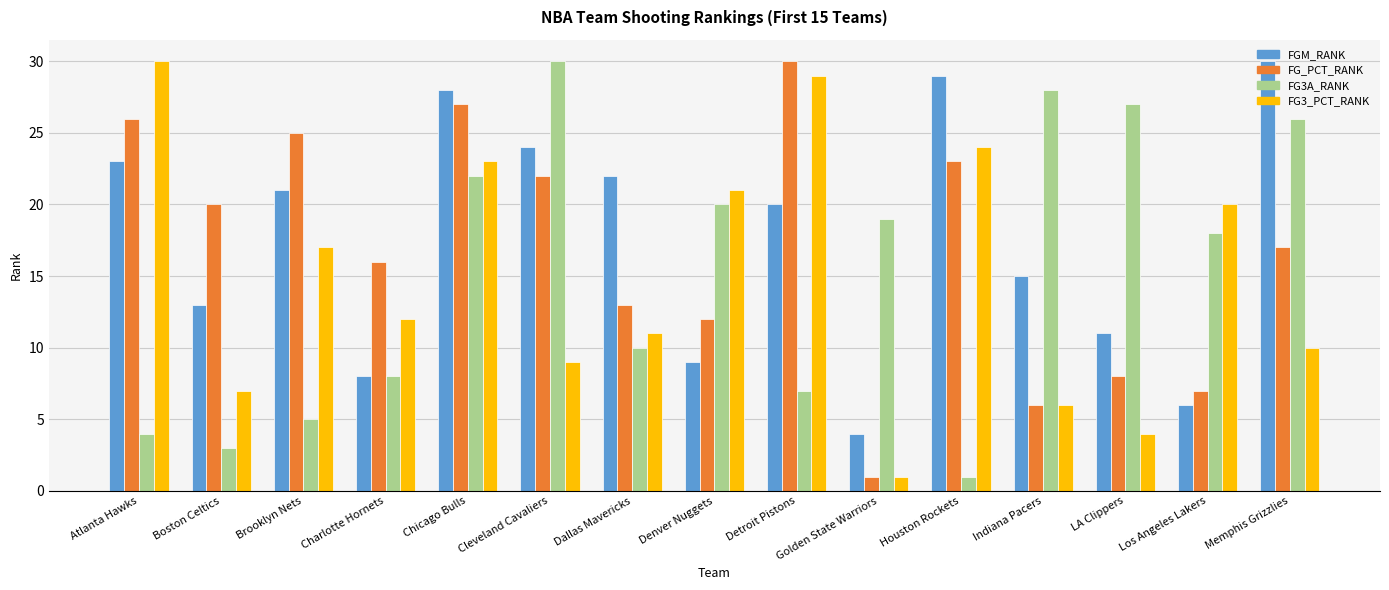

What position from the left is Dallas Mavericks?

7